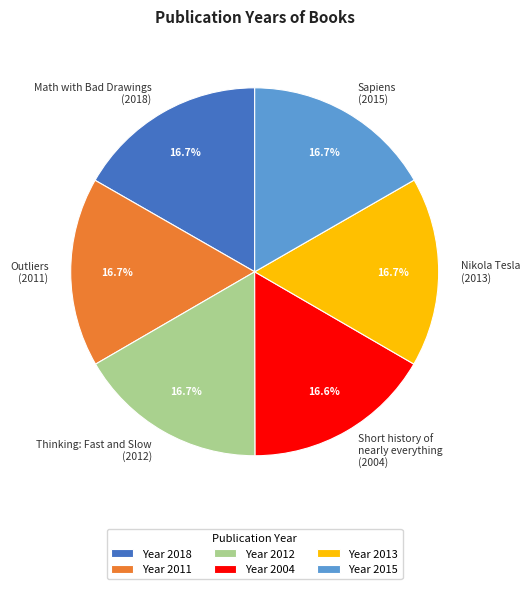

What is the ratio of the value at Nikola Tesla (2013) to the value at Outliers (2011)?

1.0